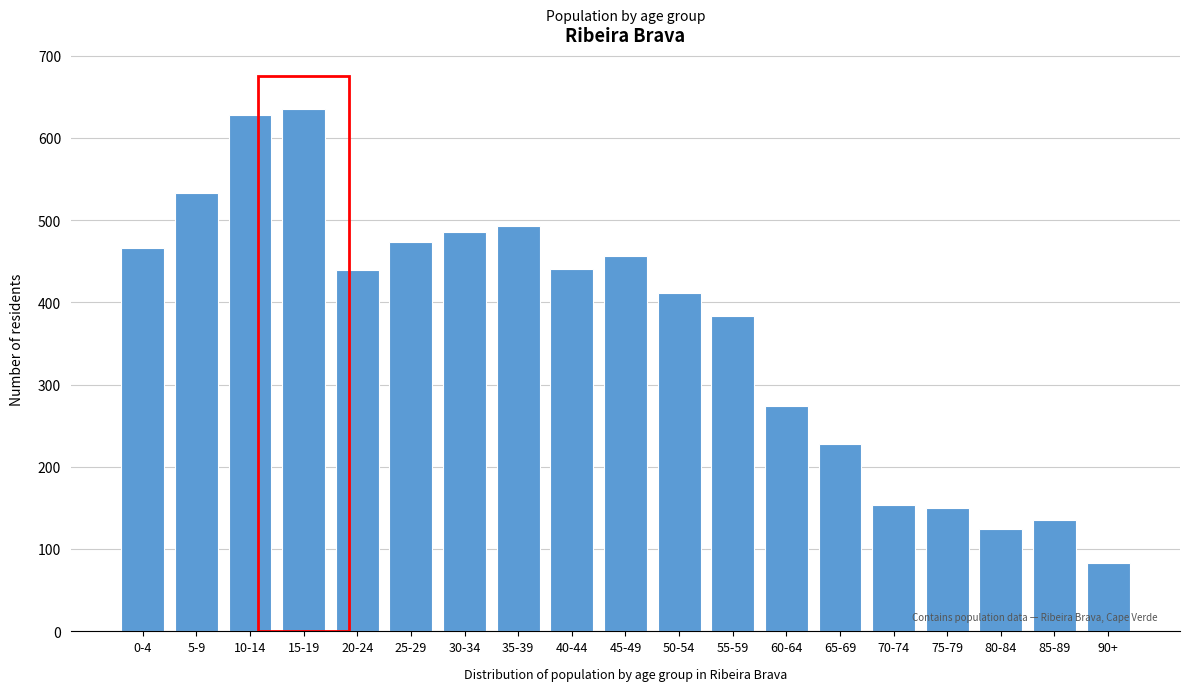

Approximately how many times larger is the value at 45-49 compared to 85-89?

3.4